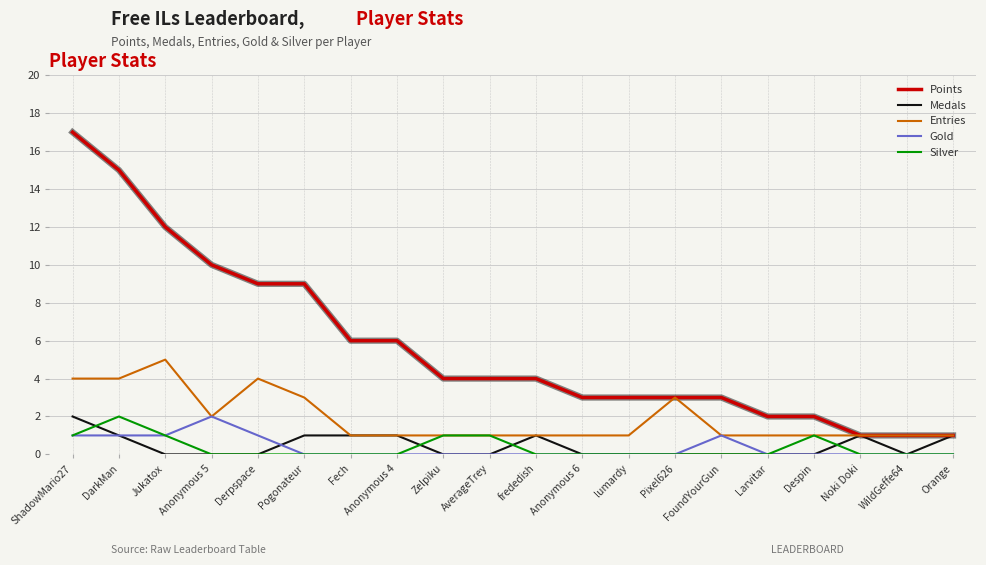

Which series has the largest total across all categories?

Points